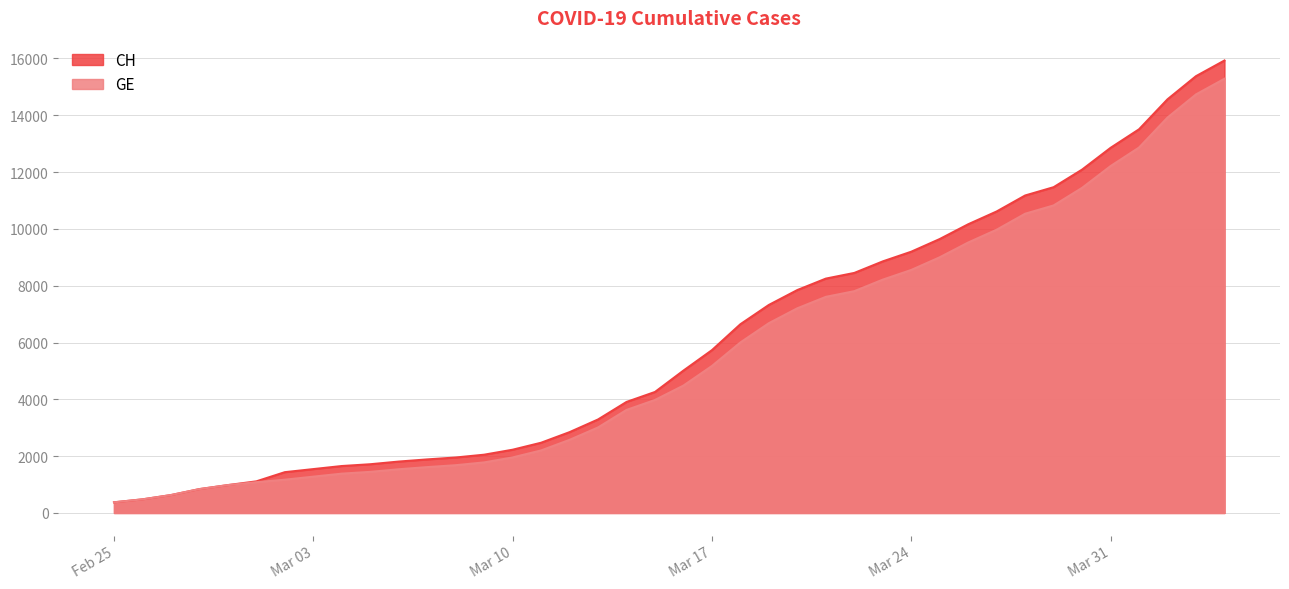

What is the difference between the GE values at 2020-03-30 and 2020-02-27?

10814